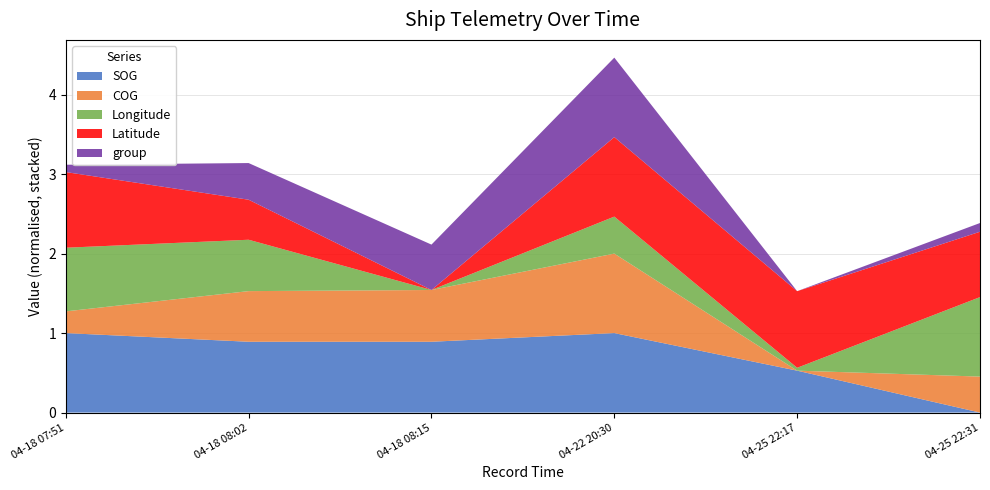

Reading left to right, extract all data points from this chart.

SOG: 2024-04-18 07:51:26=9.3	2024-04-18 08:02:07=8.7	2024-04-18 08:15:07=8.7	2024-04-22 20:30:37=9.3	2024-04-25 22:17:44=6.7	2024-04-25 22:31:49=3.8
COG: 2024-04-18 07:51:26=126.3	2024-04-18 08:02:07=200.5	2024-04-18 08:15:07=203.4	2024-04-22 20:30:37=274.5	2024-04-25 22:17:44=70.6	2024-04-25 22:31:49=162.9
Longitude: 2024-04-18 07:51:26=116.8	2024-04-18 08:02:07=116.8	2024-04-18 08:15:07=116.8	2024-04-22 20:30:37=116.8	2024-04-25 22:17:44=116.8	2024-04-25 22:31:49=116.8
Latitude: 2024-04-18 07:51:26=23.2	2024-04-18 08:02:07=23.2	2024-04-18 08:15:07=23.2	2024-04-22 20:30:37=23.2	2024-04-25 22:17:44=23.2	2024-04-25 22:31:49=23.2
group: 2024-04-18 07:51:26=3515.0	2024-04-18 08:02:07=3663.0	2024-04-18 08:15:07=3707.0	2024-04-22 20:30:37=3879.0	2024-04-25 22:17:44=3478.0	2024-04-25 22:31:49=3522.0